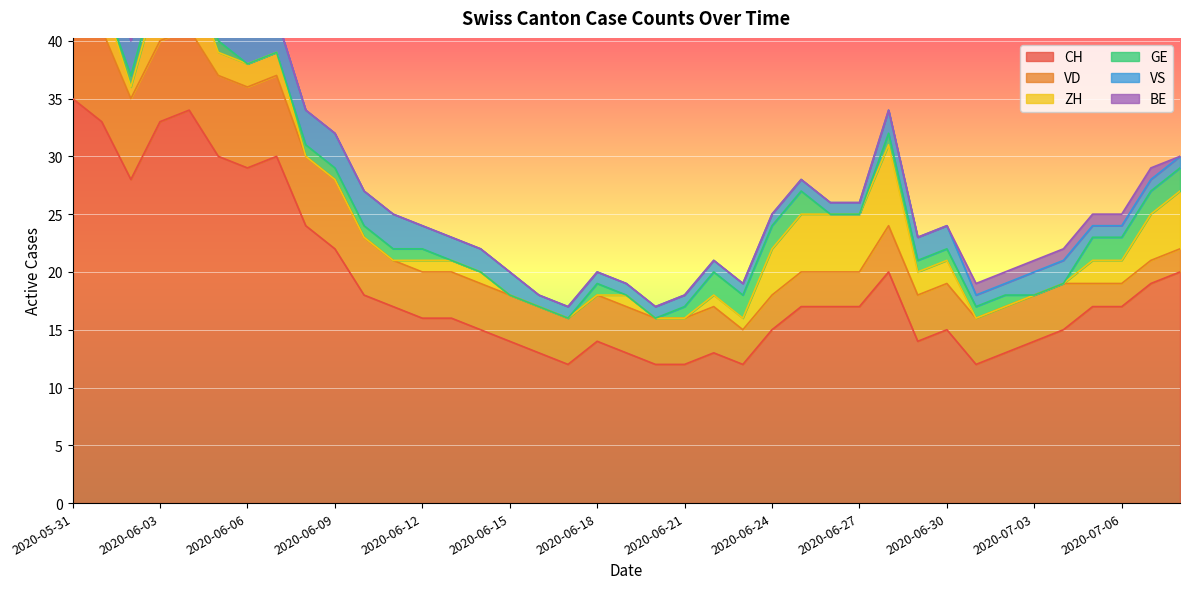

True or false: BE and CH intersect in this chart.

False